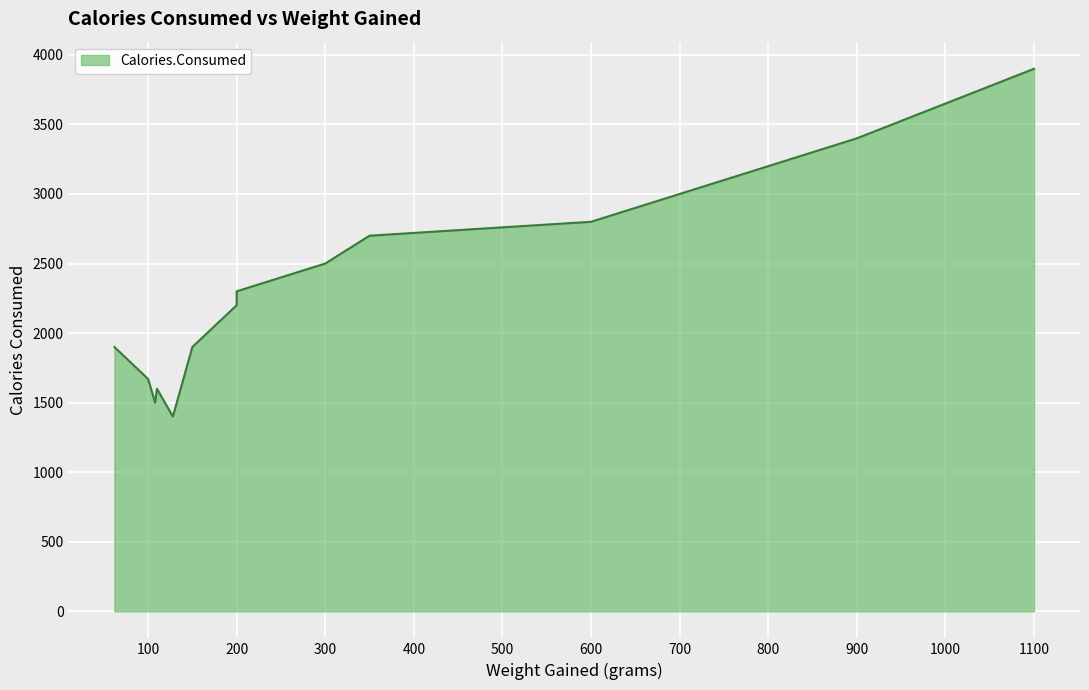

Count the number of data series in this chart.

1